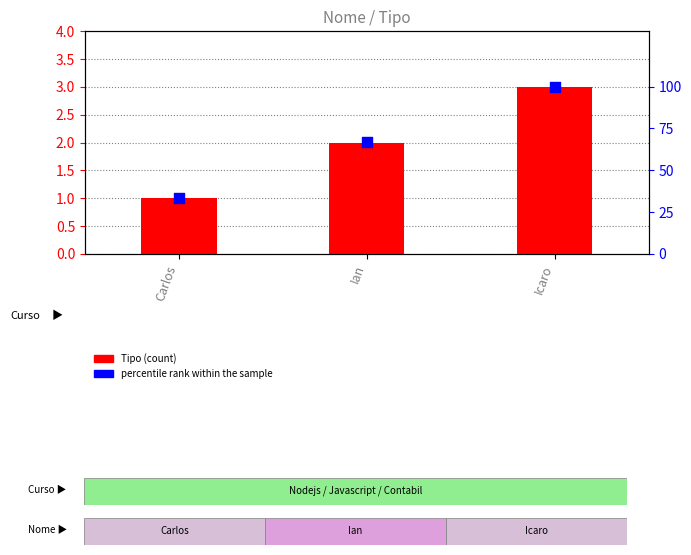

Is the value of percentile rank within the sample at Icaro greater than the value of Tipo (count) at Ian?

Yes